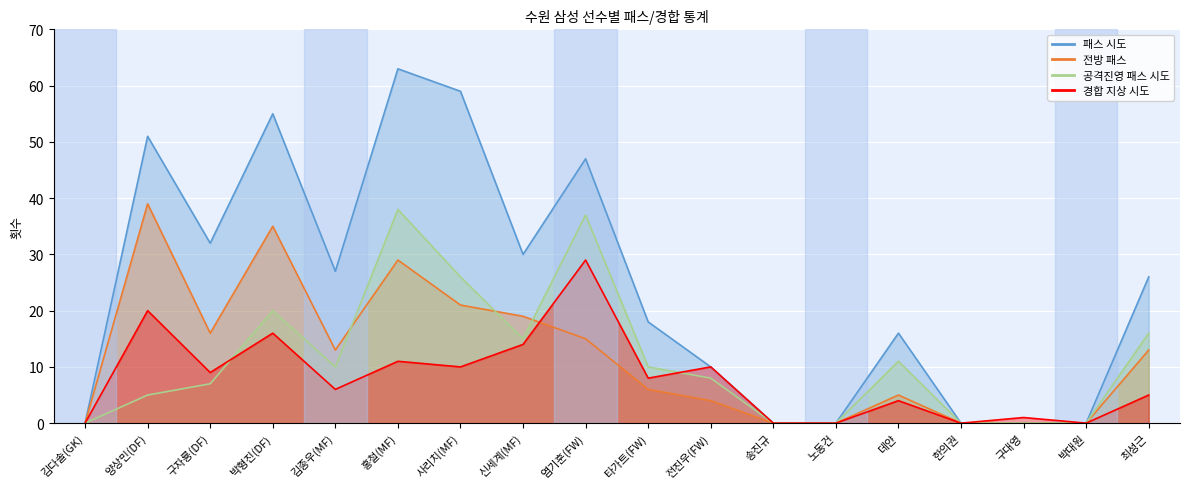

What position from the right is 한의권?

4